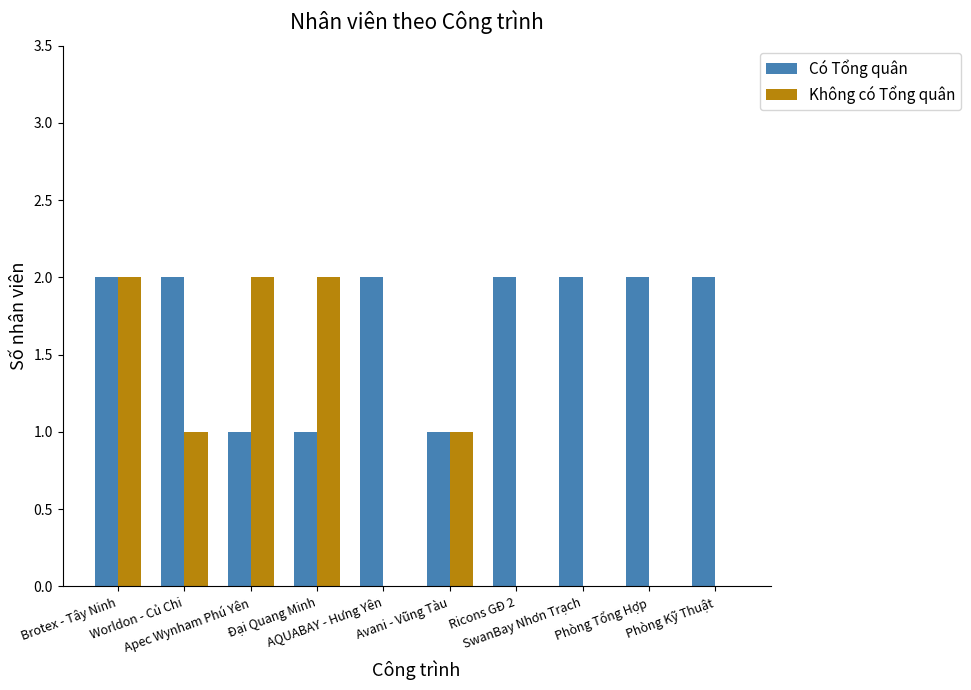

What is the sum of all Có Tổng quân values?

17